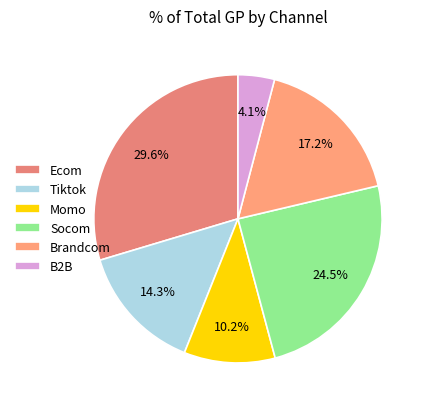

To the nearest percent, what portion does Momo represent?

10%